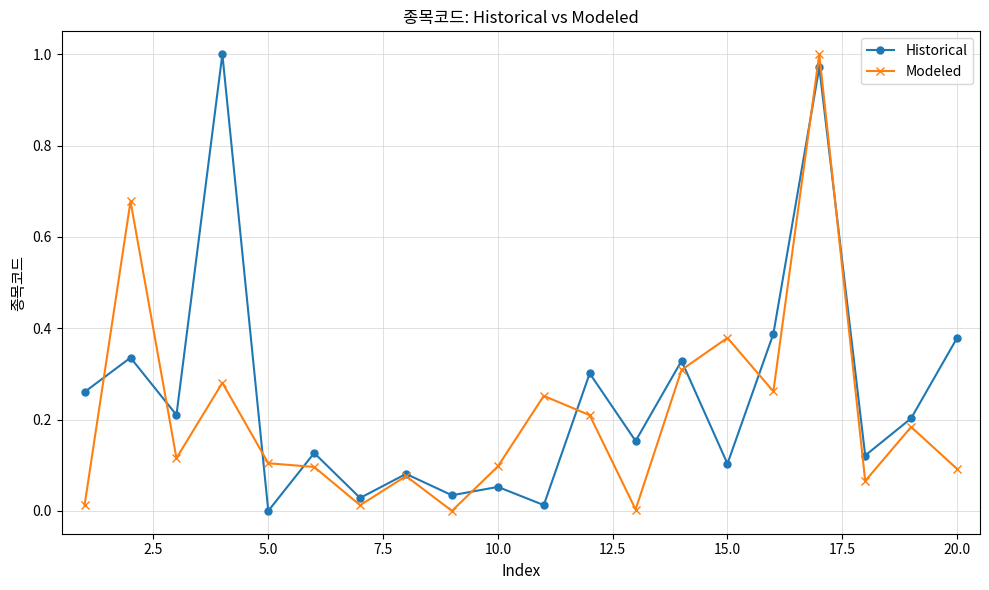

What are all the series names shown in the legend?

Historical, Modeled